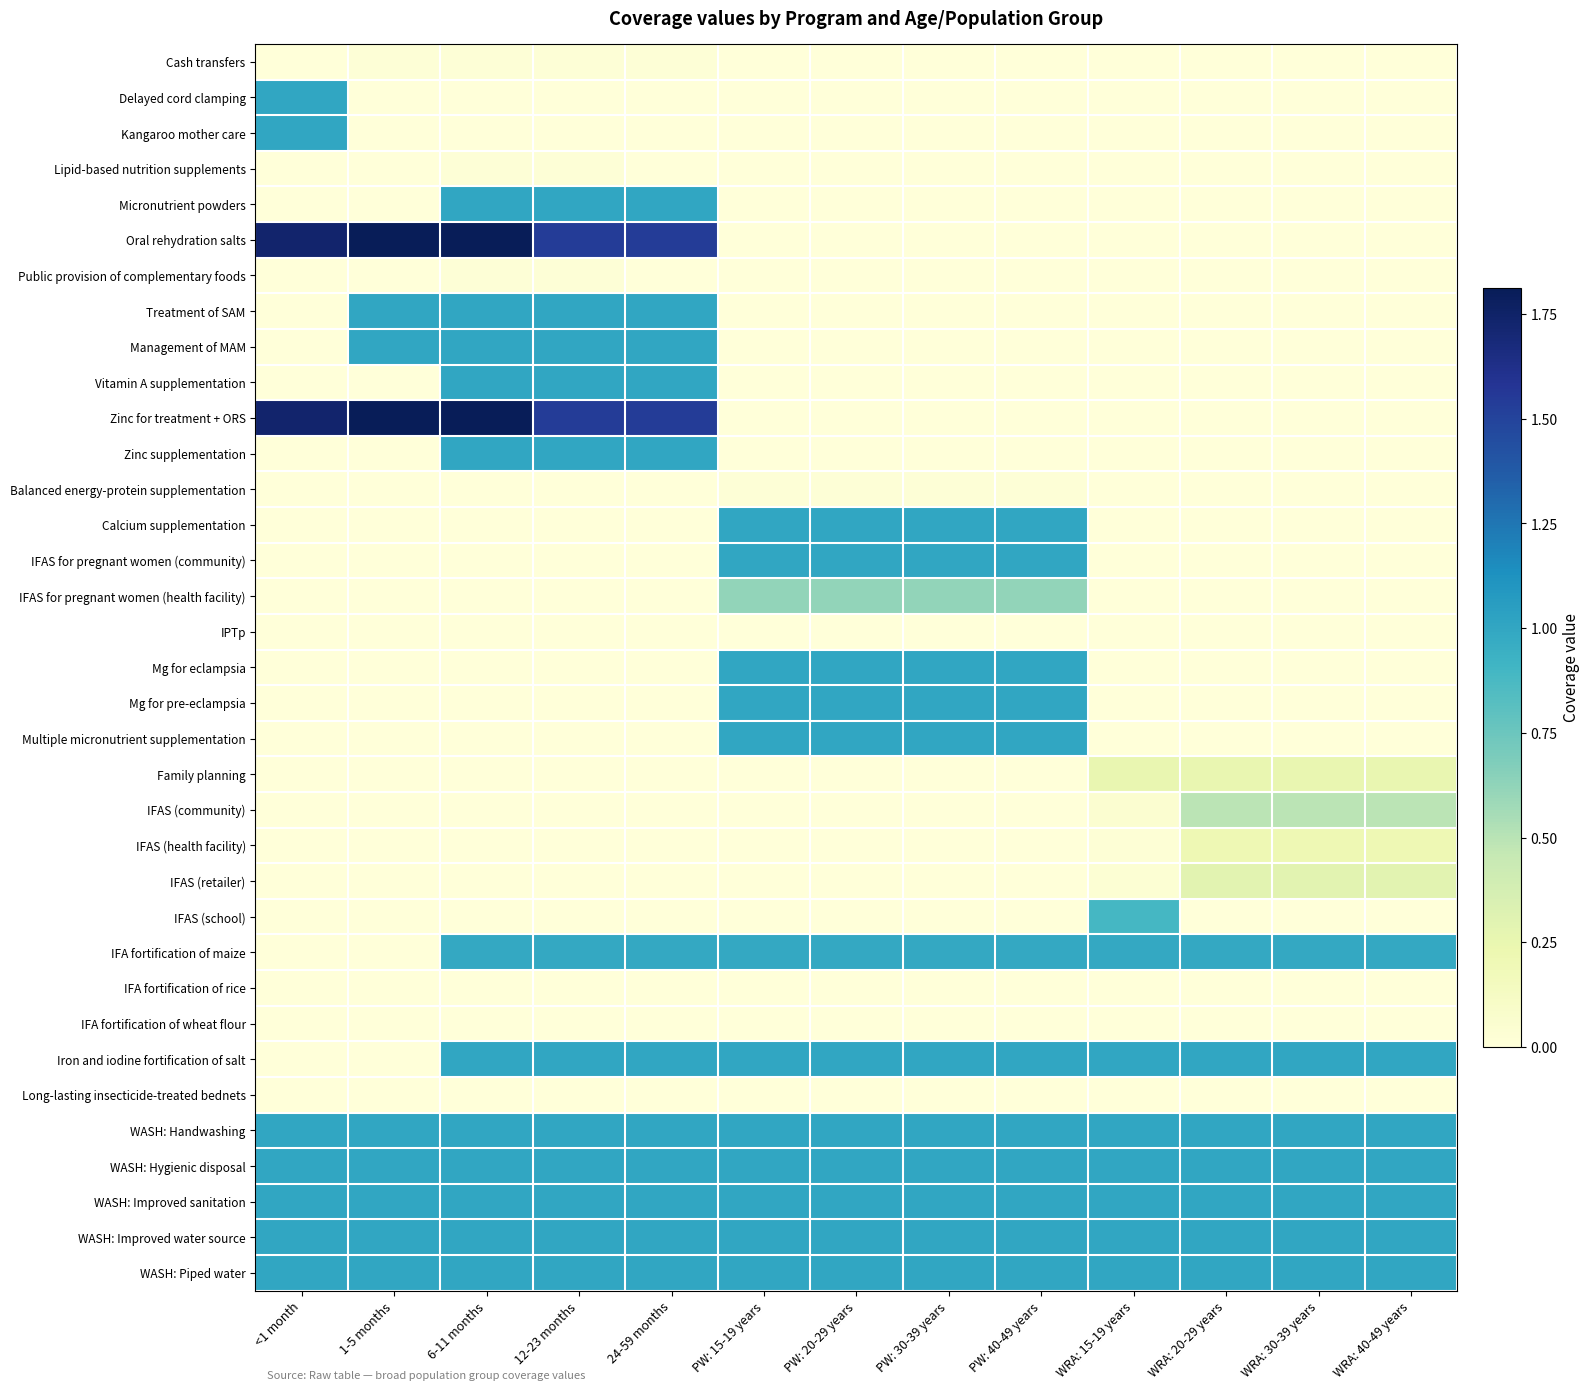

Which series has the largest range (max minus min)?

Oral rehydration salts